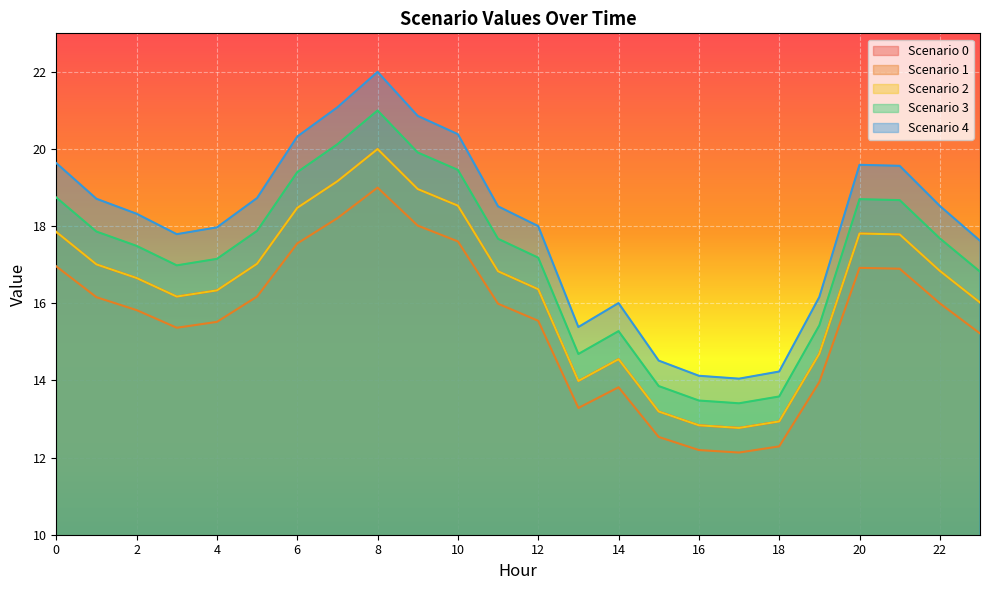

The value of Scenario 1 at 8 is 8.6. True or false?

False